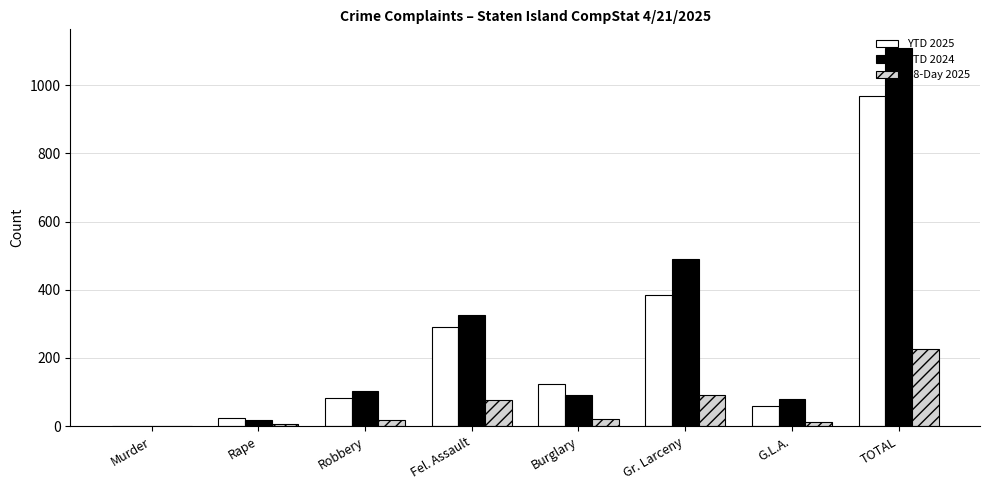

How many categories are shown in the chart?

8